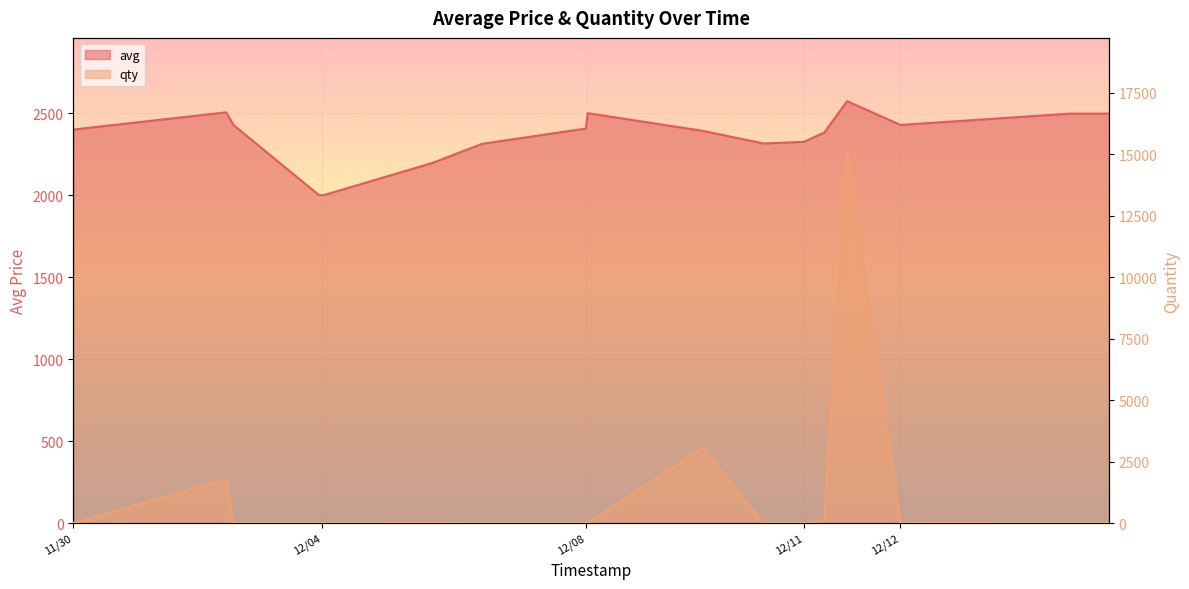

What are all the series names shown in the legend?

avg, qty